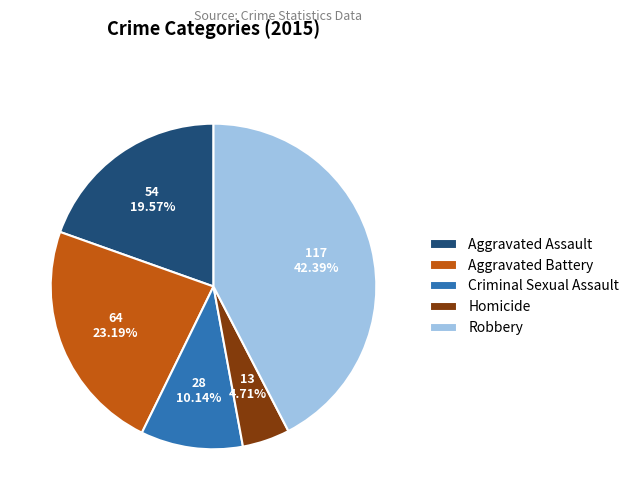

Which category has the biggest portion of the pie?

Robbery